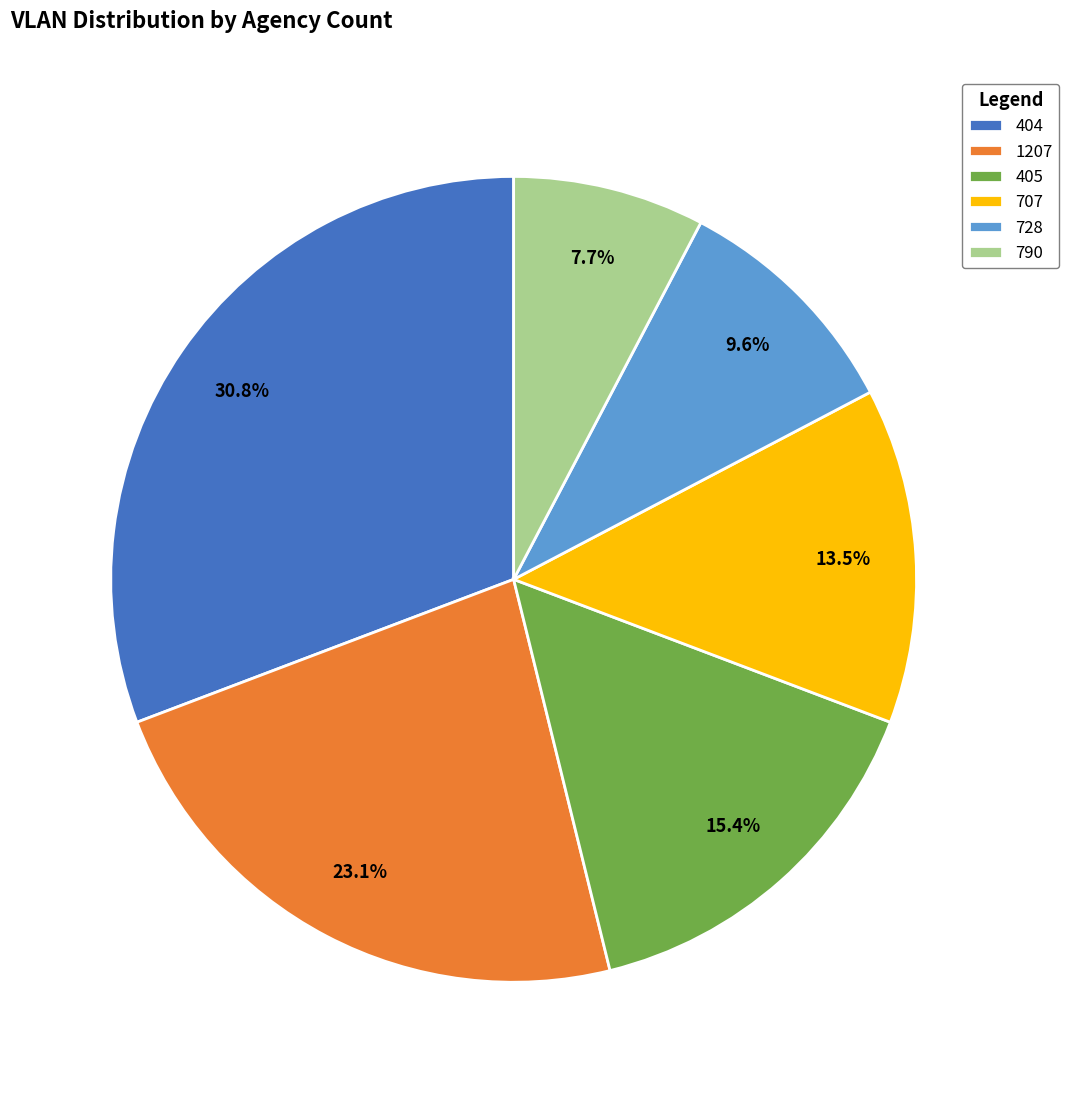

Which slice is the largest?

404